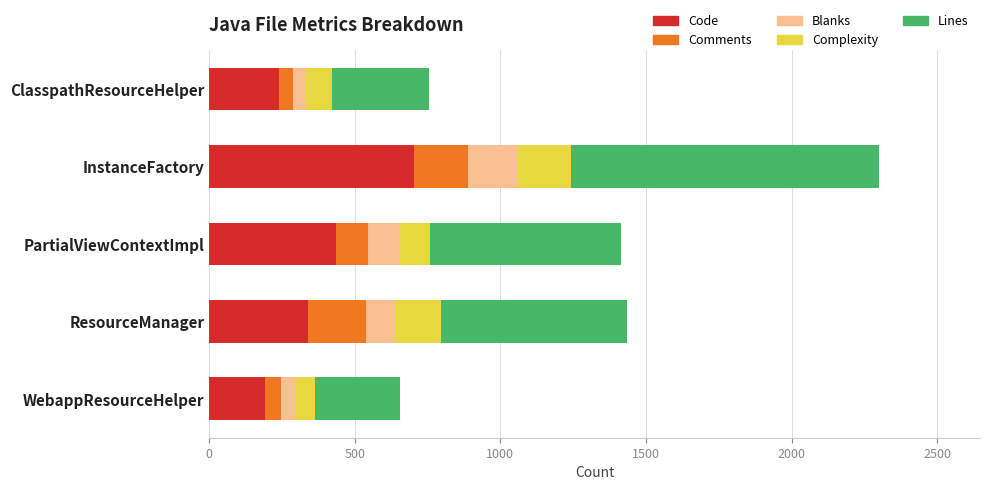

What is the lowest value of the Code series?

192